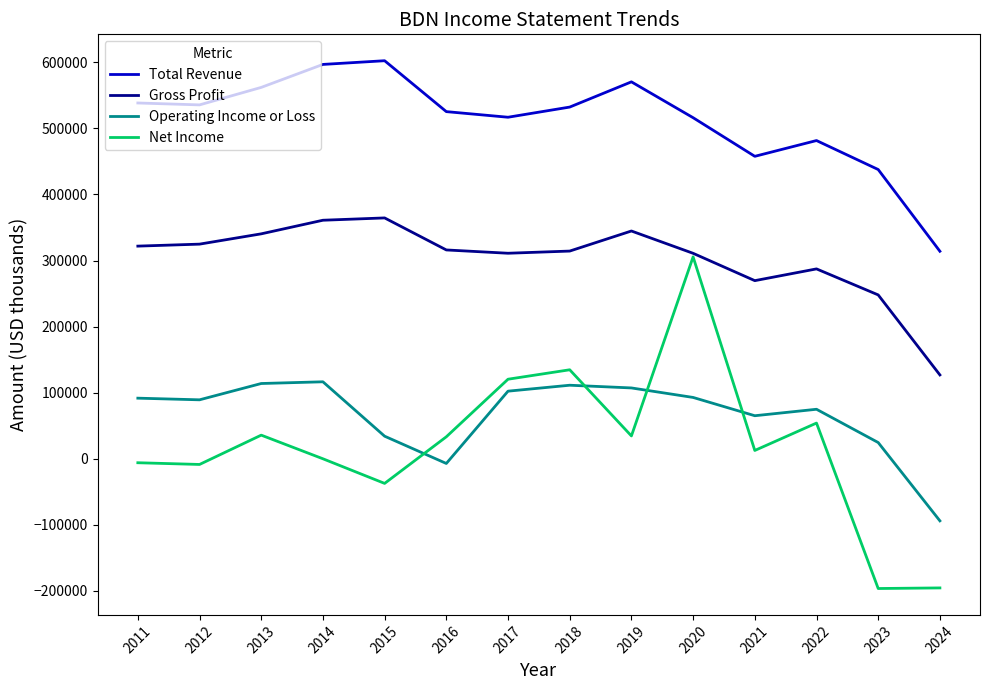

At which category is the sum across all series the highest?

2020